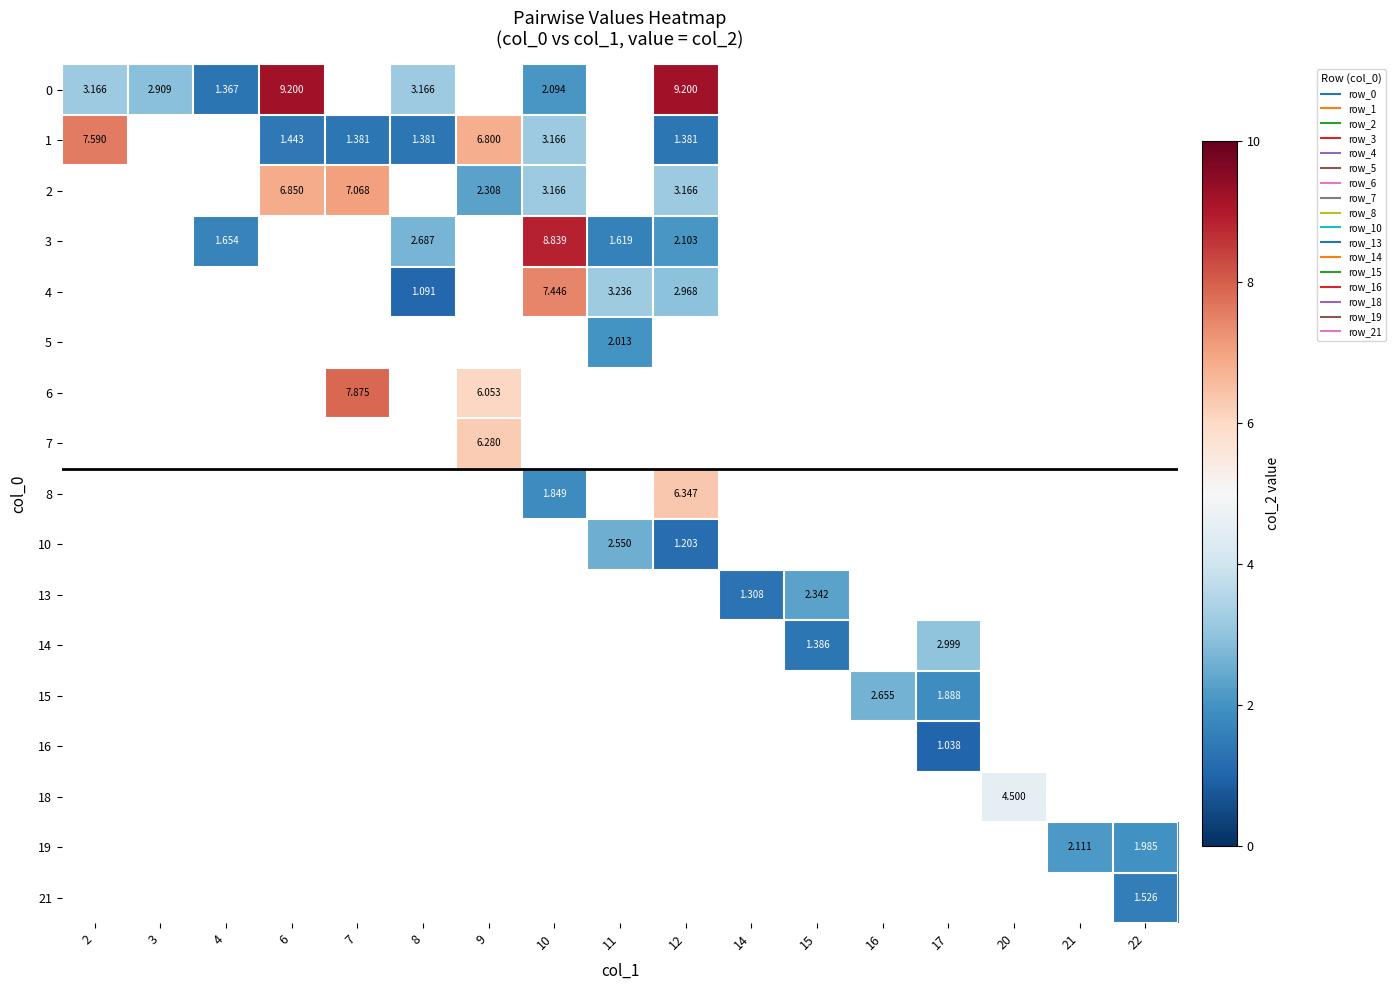

How many categories are shown in the chart?

17